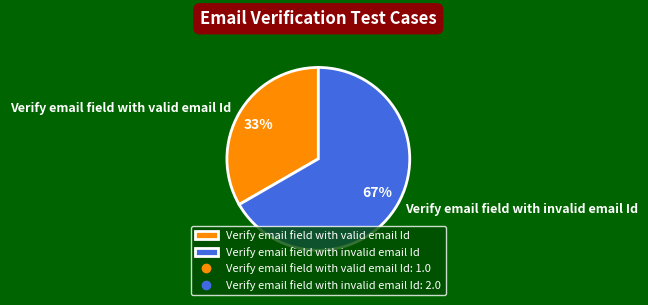

The Verify email field with invalid email Id slice represents 67% of the pie. True or false?

True